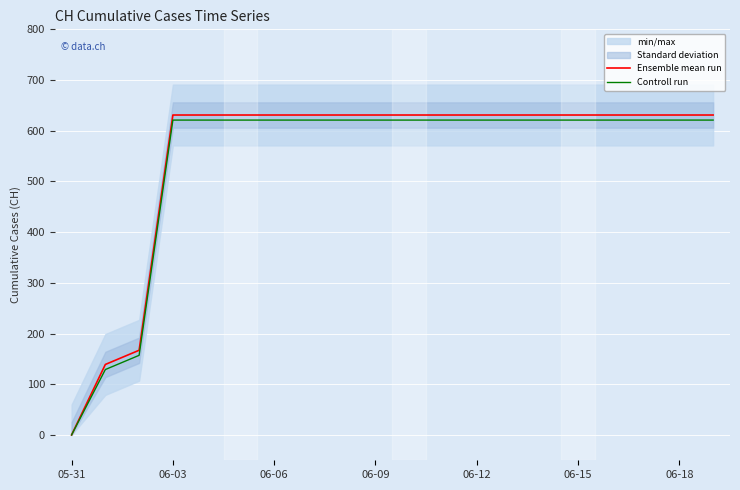

What is the difference between the maximum and minimum values in the Controll run series?

621